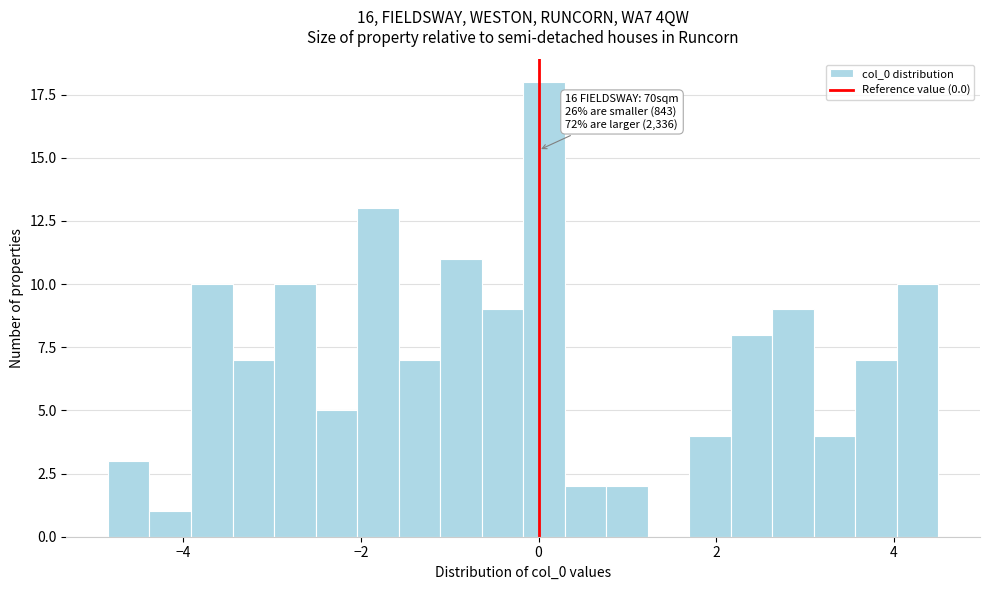

Read against the x-axis, roughly where is the centre of the tallest bar?

0.0